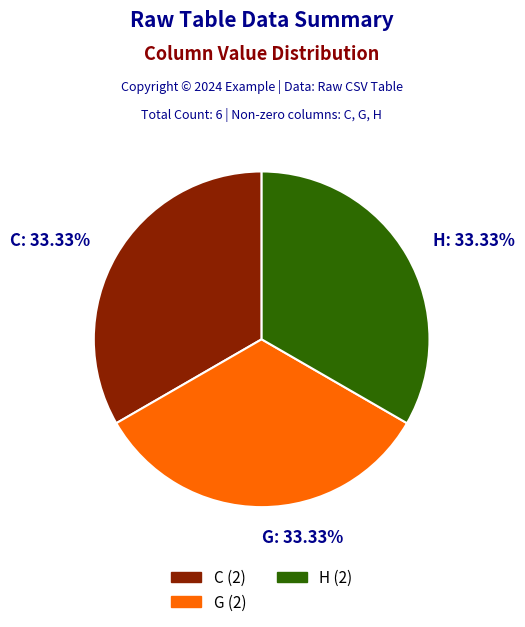

Is the sum of C: 33.33% and G: 33.33% greater than half?

Yes